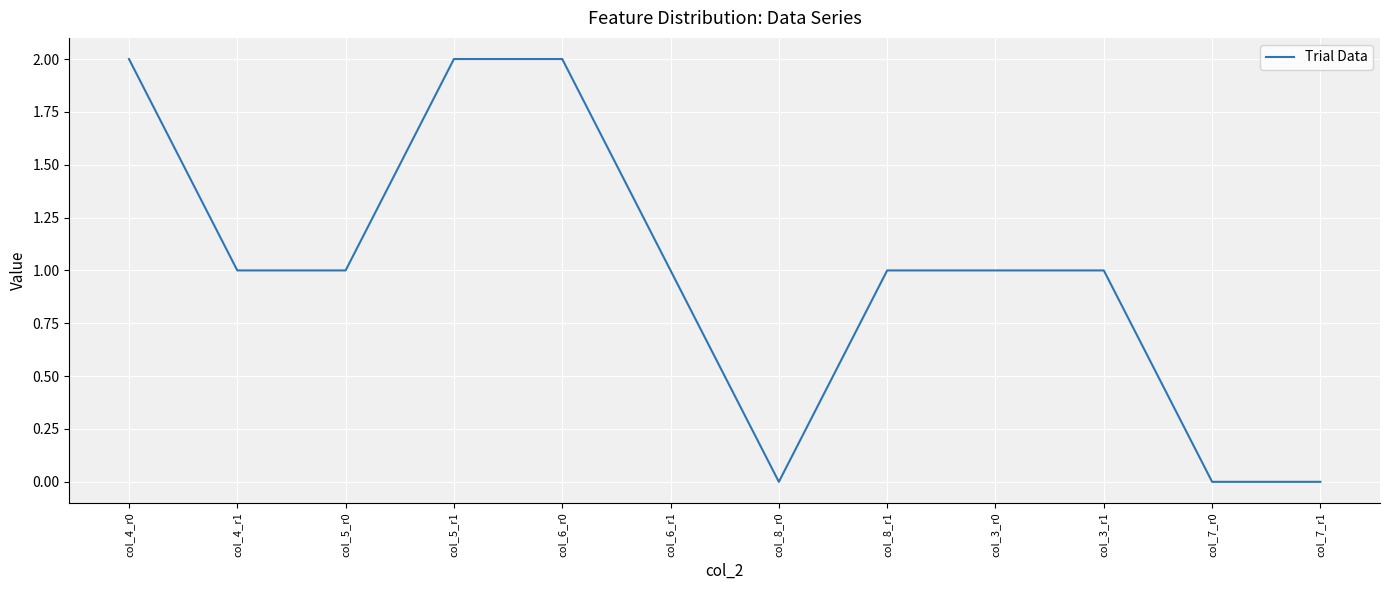

Is it true that the value at col_5_r1 is 2?

True